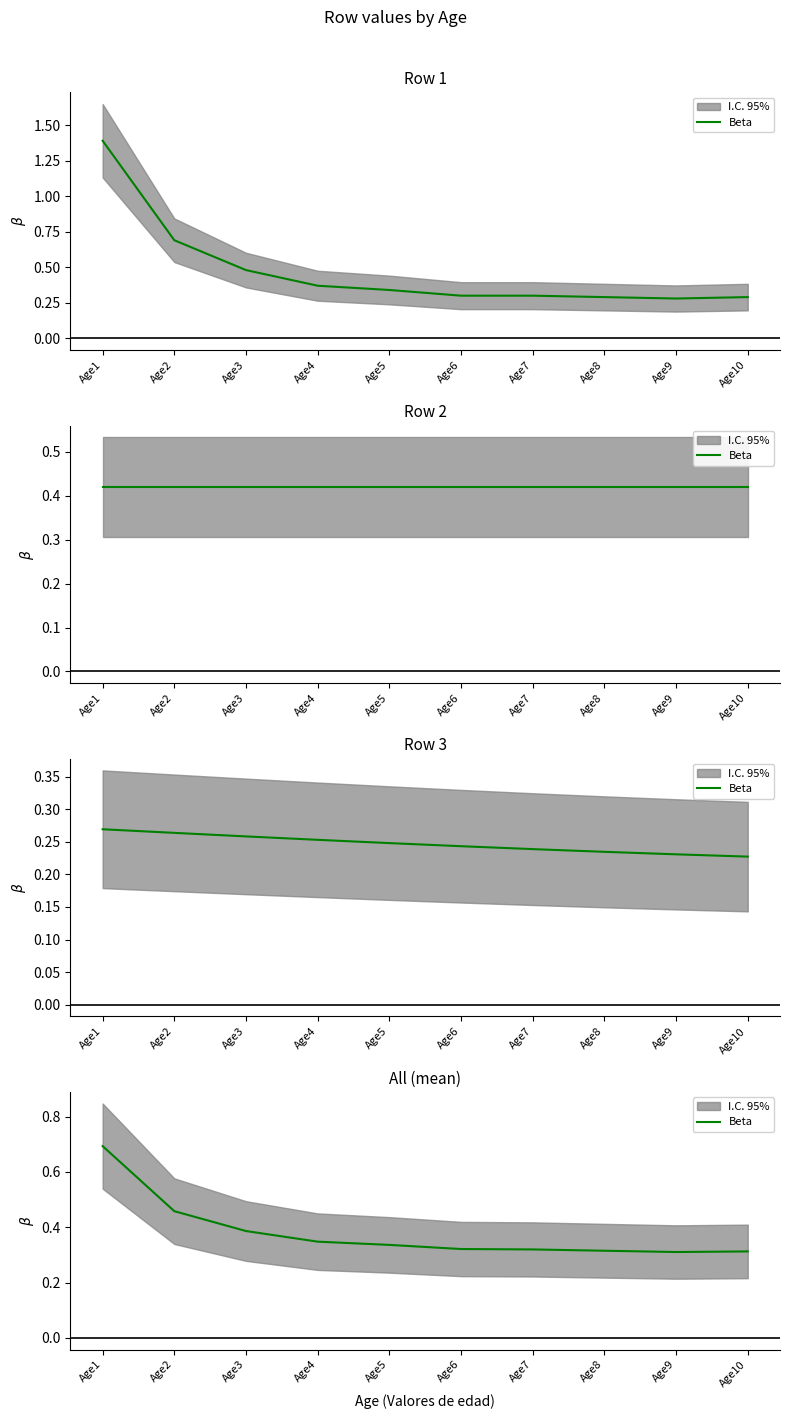

Rank the categories by value from highest to lowest.

Age1, Age2, Age3, Age4, Age5, Age6, Age7, Age8, Age10, Age9